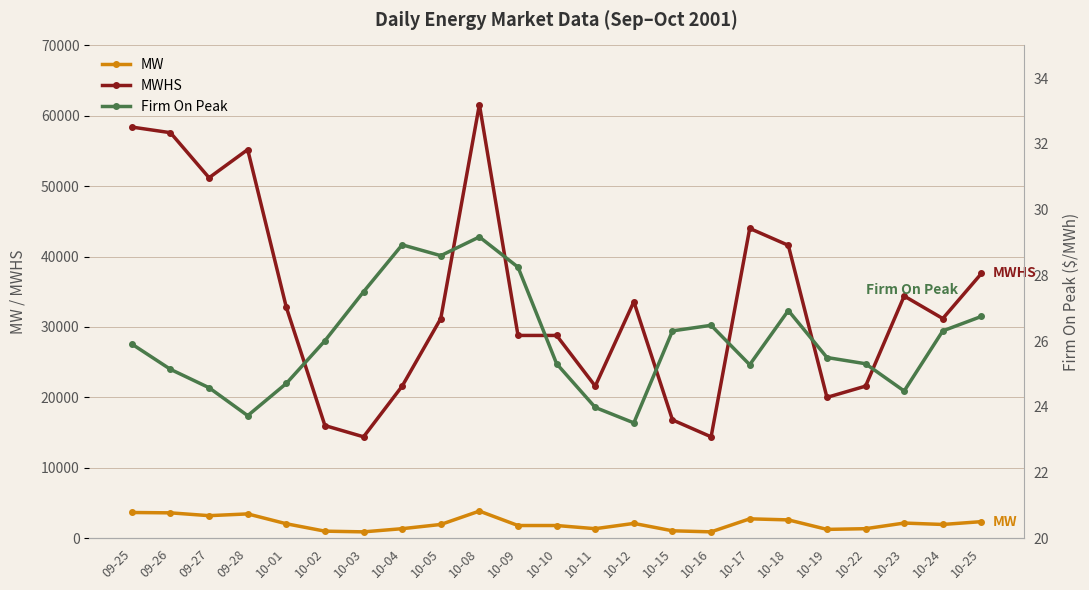

Reading left to right, what are all the values shown in this chart?

MW: 09-25=3650.0	09-26=3600.0	09-27=3200.0	09-28=3450.0	10-01=2050.0	10-02=1000.0	10-03=900.0	10-04=1350.0	10-05=1950.0	10-08=3850.0	10-09=1800.0	10-10=1800.0	10-11=1350.0	10-12=2100.0	10-15=1050.0	10-16=900.0	10-17=2750.0	10-18=2600.0	10-19=1250.0	10-22=1350.0	10-23=2150.0	10-24=1950.0	10-25=2350.0
MWHS: 09-25=58400.0	09-26=57600.0	09-27=51200.0	09-28=55200.0	10-01=32800.0	10-02=16000.0	10-03=14400.0	10-04=21600.0	10-05=31200.0	10-08=61600.0	10-09=28800.0	10-10=28800.0	10-11=21600.0	10-12=33600.0	10-15=16800.0	10-16=14400.0	10-17=44000.0	10-18=41600.0	10-19=20000.0	10-22=21600.0	10-23=34400.0	10-24=31200.0	10-25=37600.0
Firm On Peak: 09-25=25.9	09-26=25.1	09-27=24.6	09-28=23.7	10-01=24.7	10-02=26.0	10-03=27.5	10-04=28.9	10-05=28.6	10-08=29.2	10-09=28.2	10-10=25.3	10-11=24.0	10-12=23.5	10-15=26.3	10-16=26.5	10-17=25.3	10-18=26.9	10-19=25.5	10-22=25.3	10-23=24.5	10-24=26.3	10-25=26.8